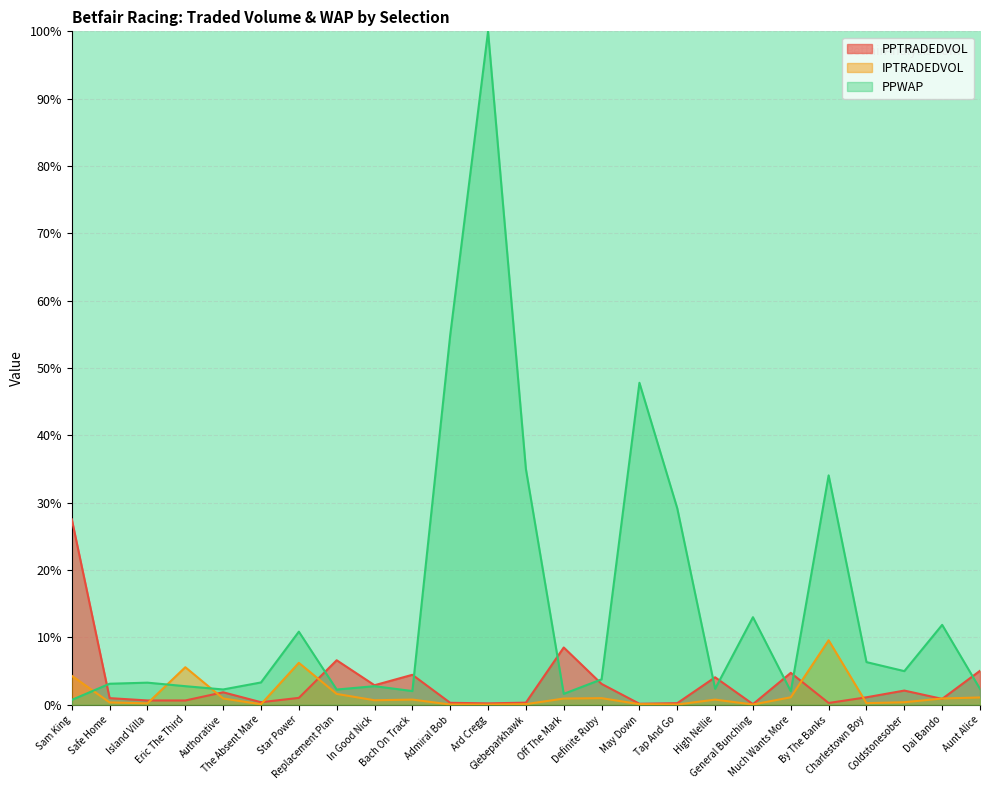

What is the sum of all PPTRADEDVOL values?

77.9